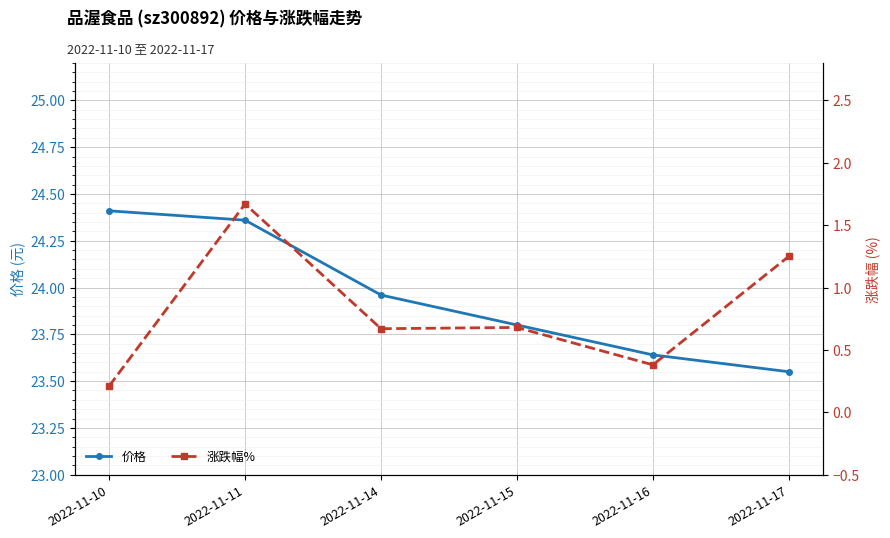

Is it true that 涨跌幅% equals 0.4 at 2022-11-15?

False